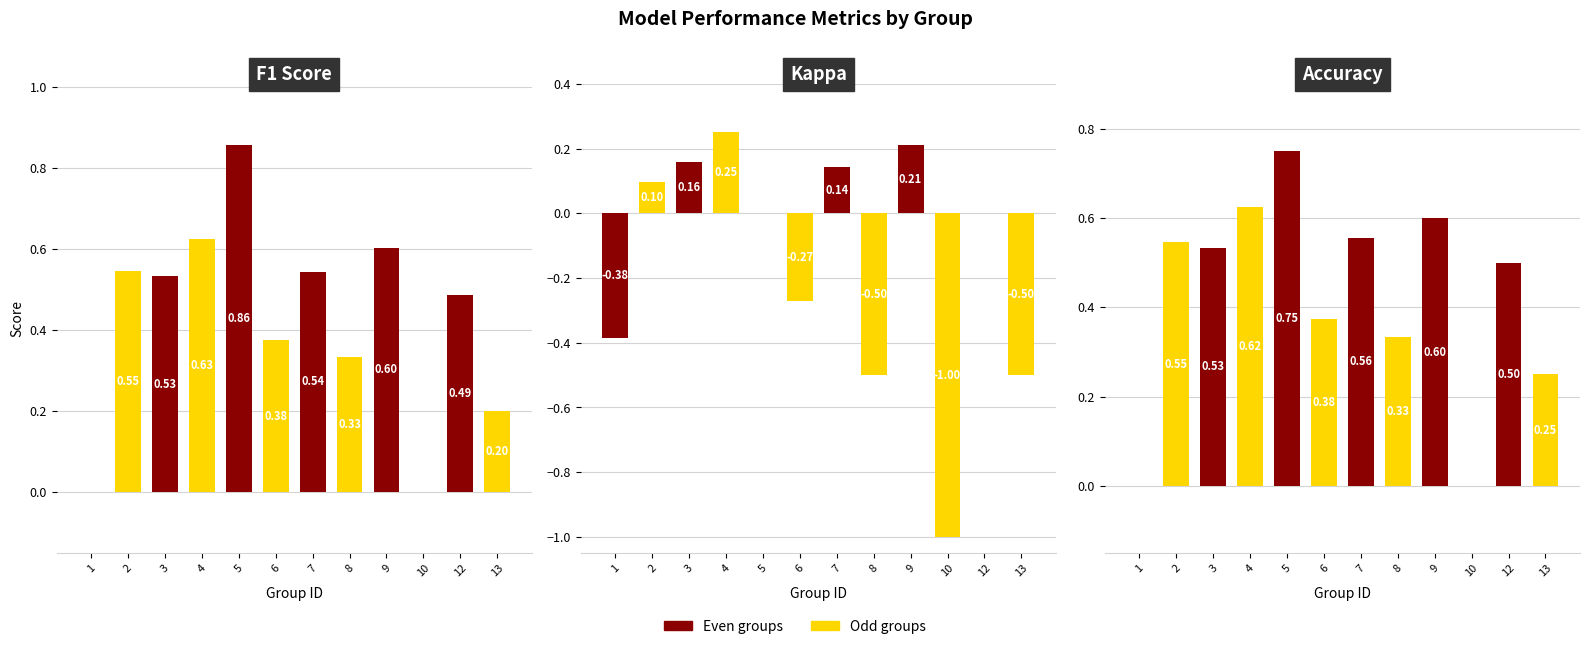

The accuracy series shows 0.5 at 3. True or false?

True